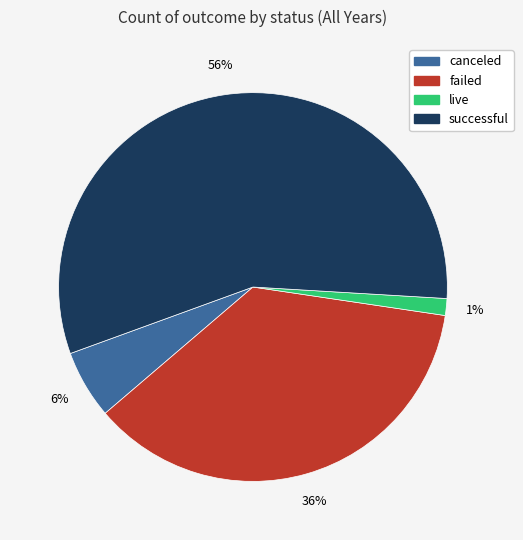

True or false: successful accounts for 56% of the total.

True